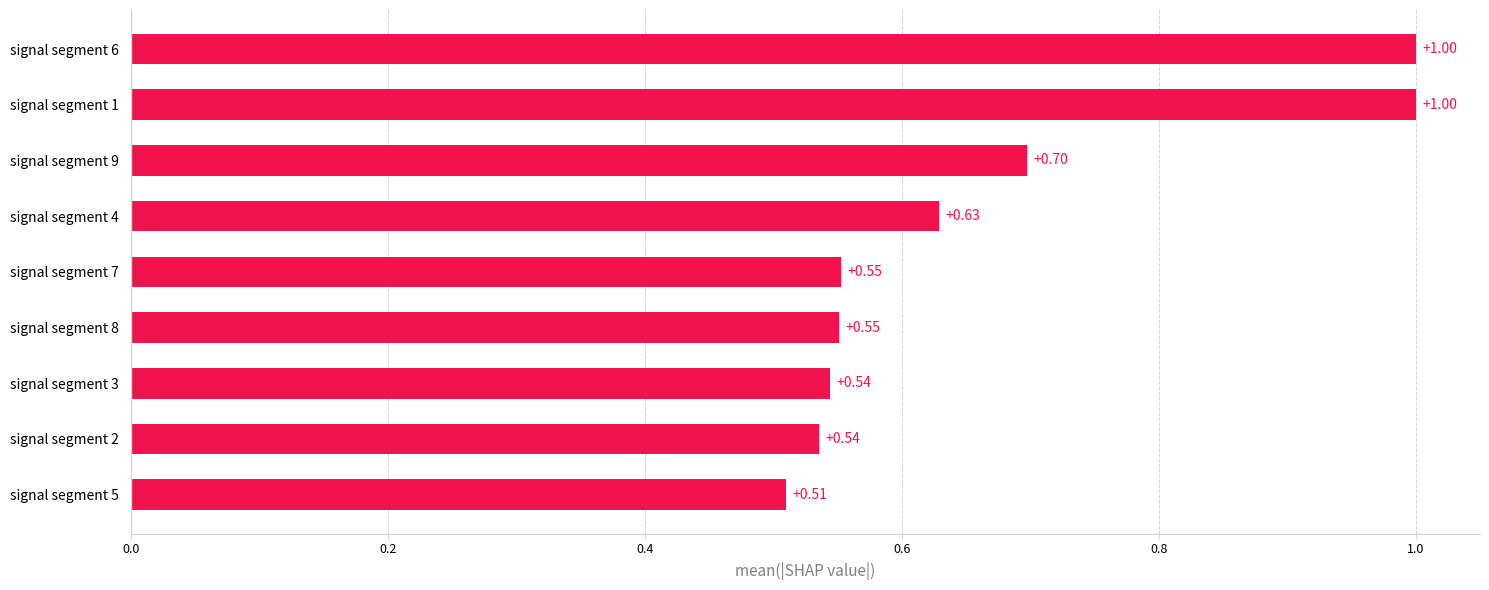

Does the chart contain stacked bars?

No